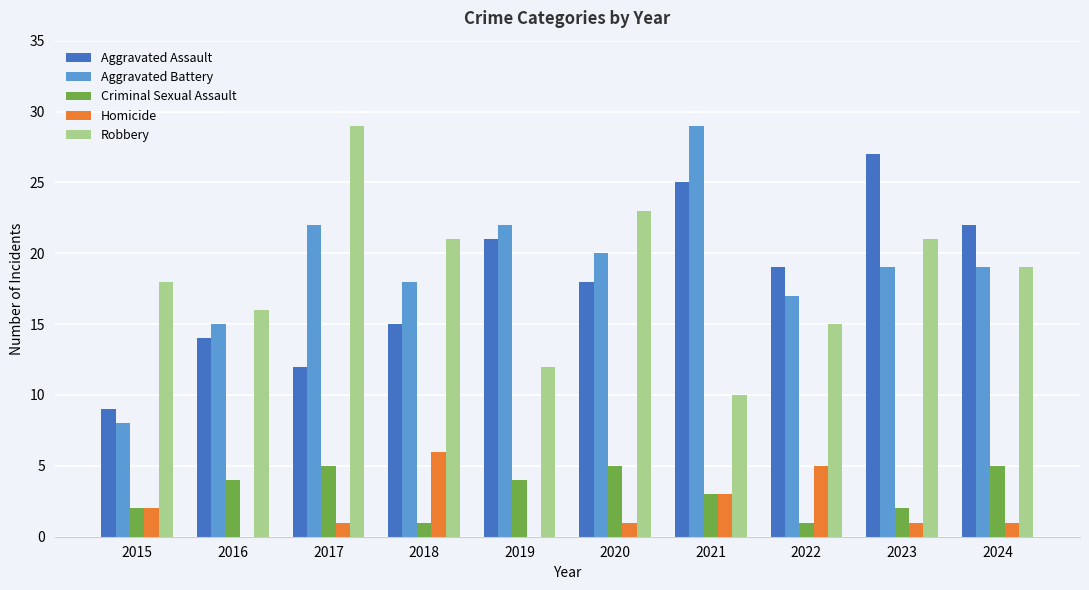

Is the value of Homicide at 2018 greater than the value of Criminal Sexual Assault at 2016?

Yes